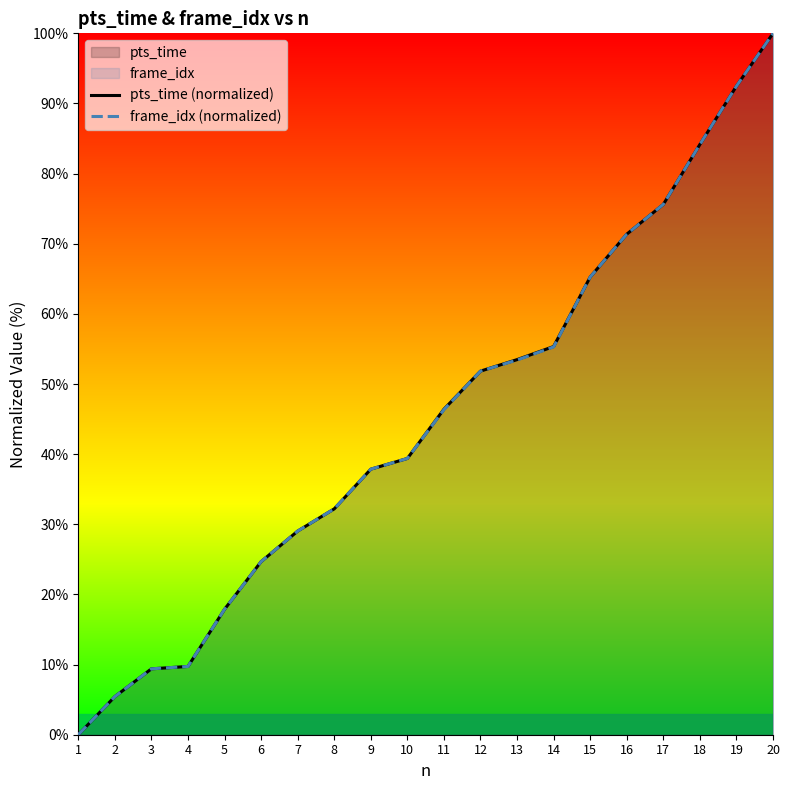

Reading right to left, extract all data points from this chart.

pts_time (normalized): 20=100.0	19=92.5	18=84.2	17=75.6	16=71.4	15=65.3	14=55.3	13=53.5	12=51.8	11=46.4	10=39.4	9=37.9	8=32.2	7=29.0	6=24.7	5=17.9	4=9.7	3=9.4	2=5.4	1=0.0
frame_idx (normalized): 20=100.0	19=92.5	18=84.2	17=75.6	16=71.4	15=65.3	14=55.3	13=53.4	12=51.8	11=46.3	10=39.4	9=37.9	8=32.2	7=29.0	6=24.7	5=17.9	4=9.7	3=9.4	2=5.4	1=0.0